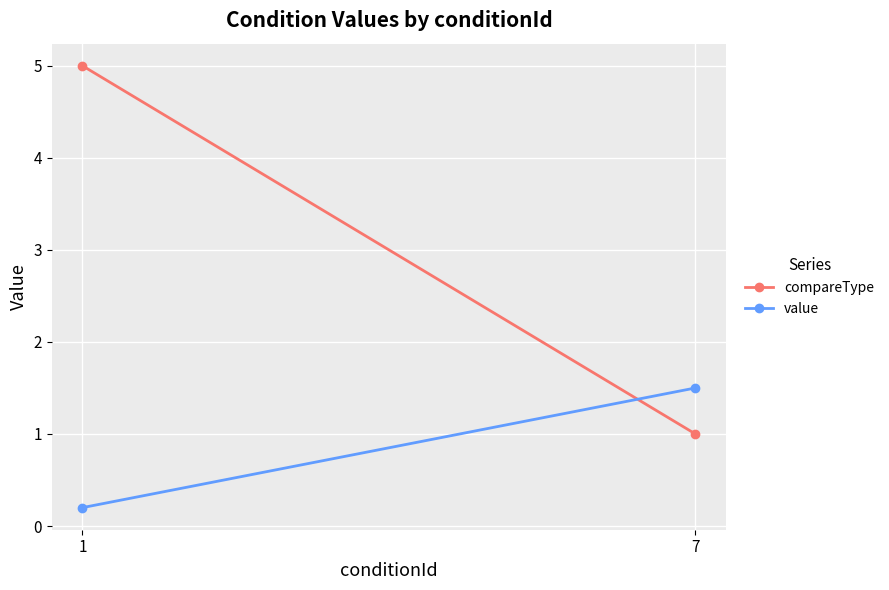

Which series has the largest total across all categories?

compareType